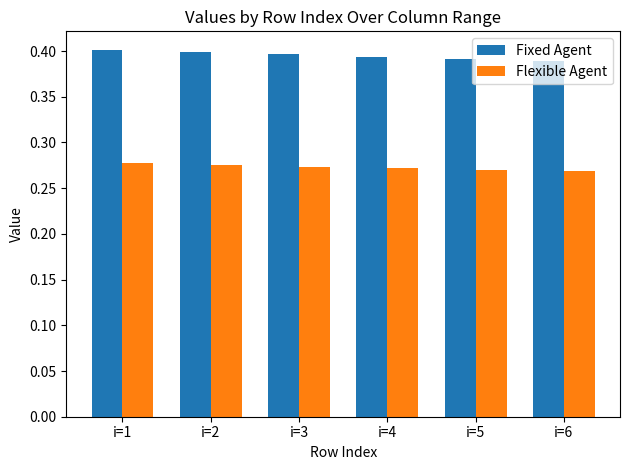

What is the sum of the Flexible Agent values at i=5 and i=1?

0.5